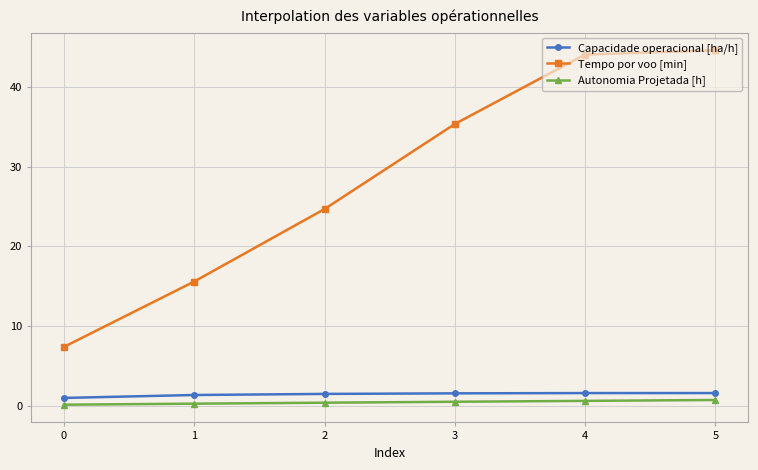

The Autonomia Projetada [h] series shows 0.4 at 2. True or false?

True